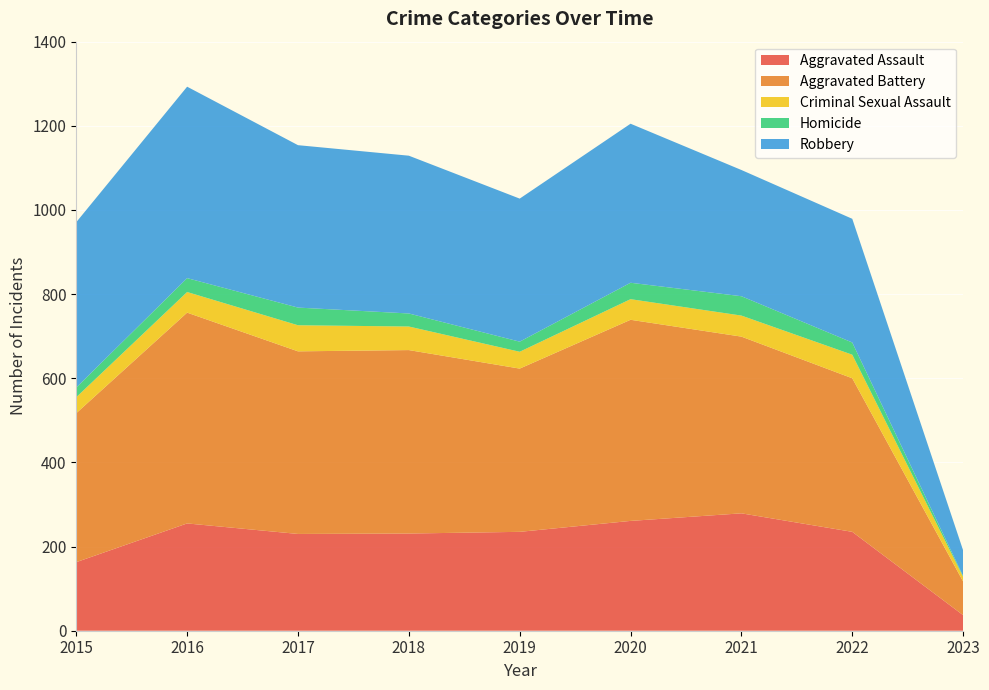

How many interior local valleys does the Aggravated Battery series have?

2